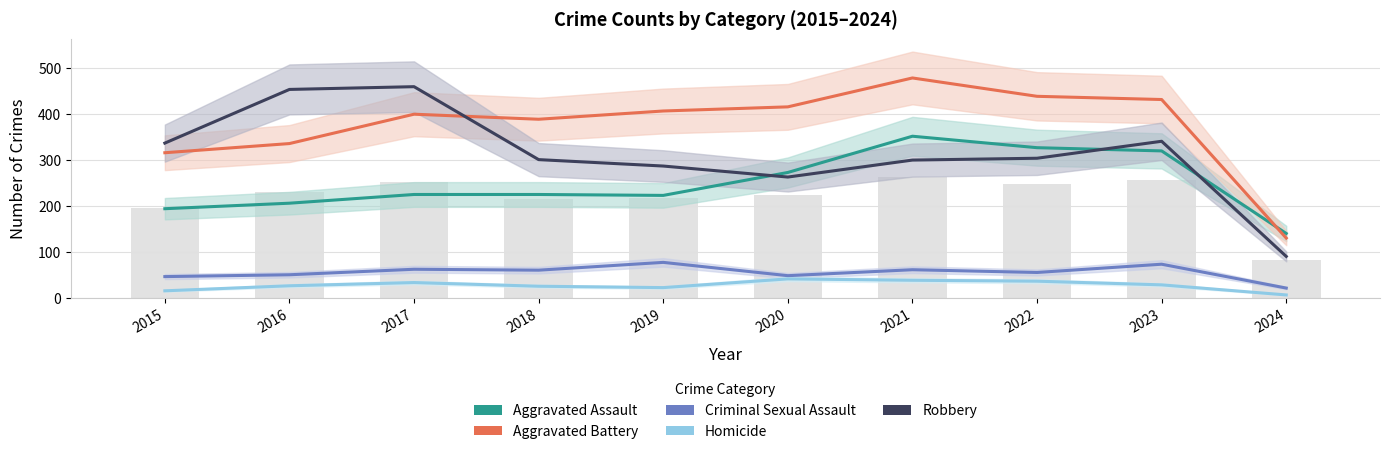

Does the chart contain any negative values?

No